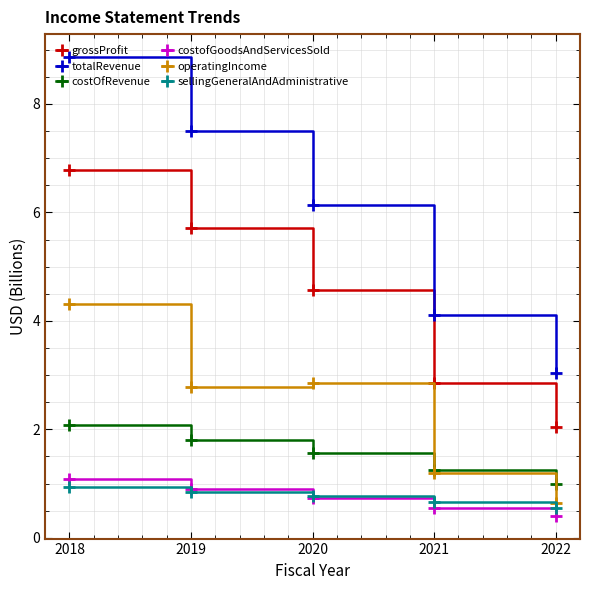

Is the value of totalRevenue at 2020 greater than the value of operatingIncome at 2022?

Yes